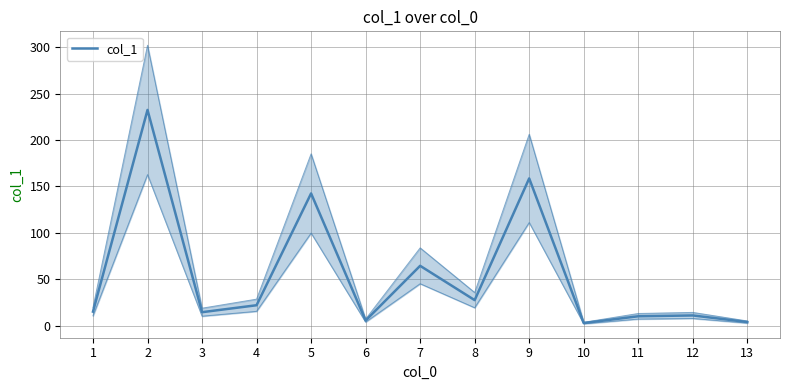

Rank the categories by value from lowest to highest.

10, 13, 6, 11, 12, 3, 1, 4, 8, 7, 5, 9, 2